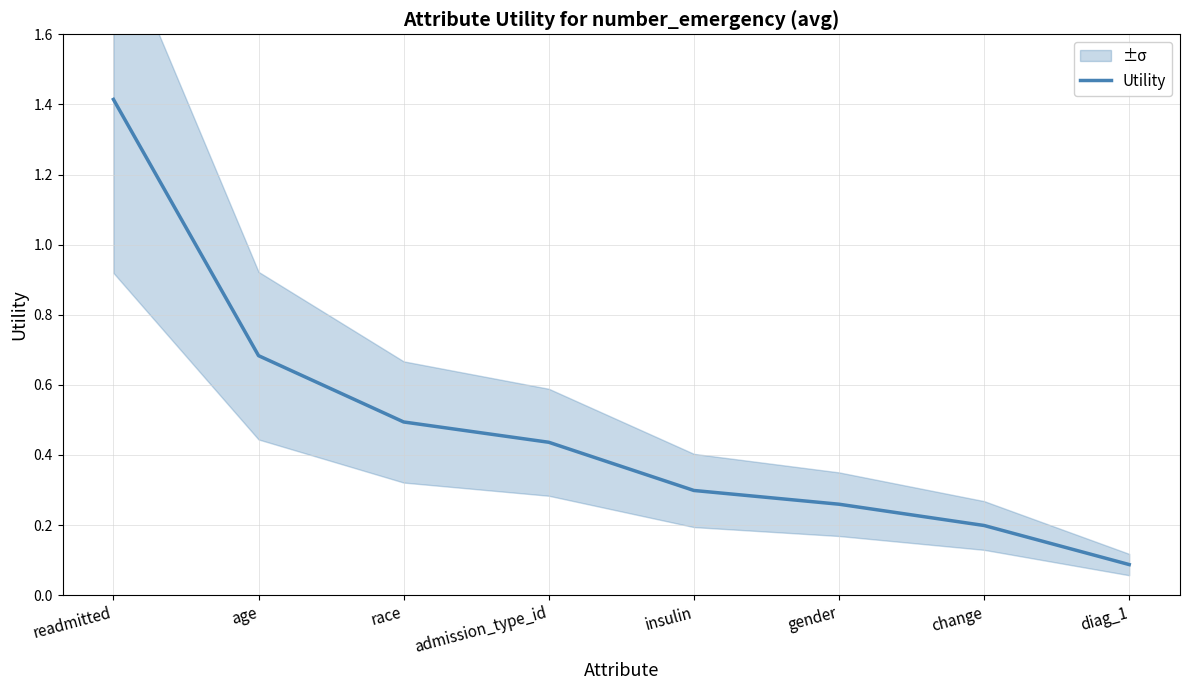

True or false: the data shows 0.1 at diag_1.

False